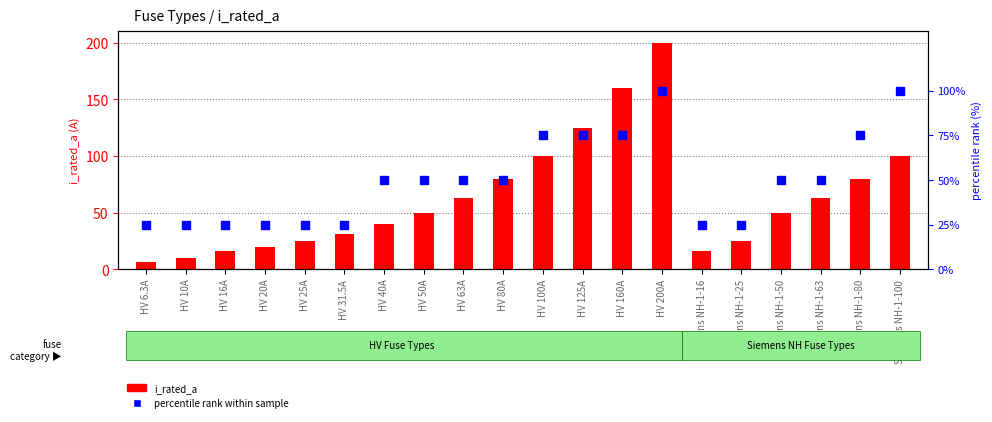

Which series contains the highest Y value?

i_rated_a